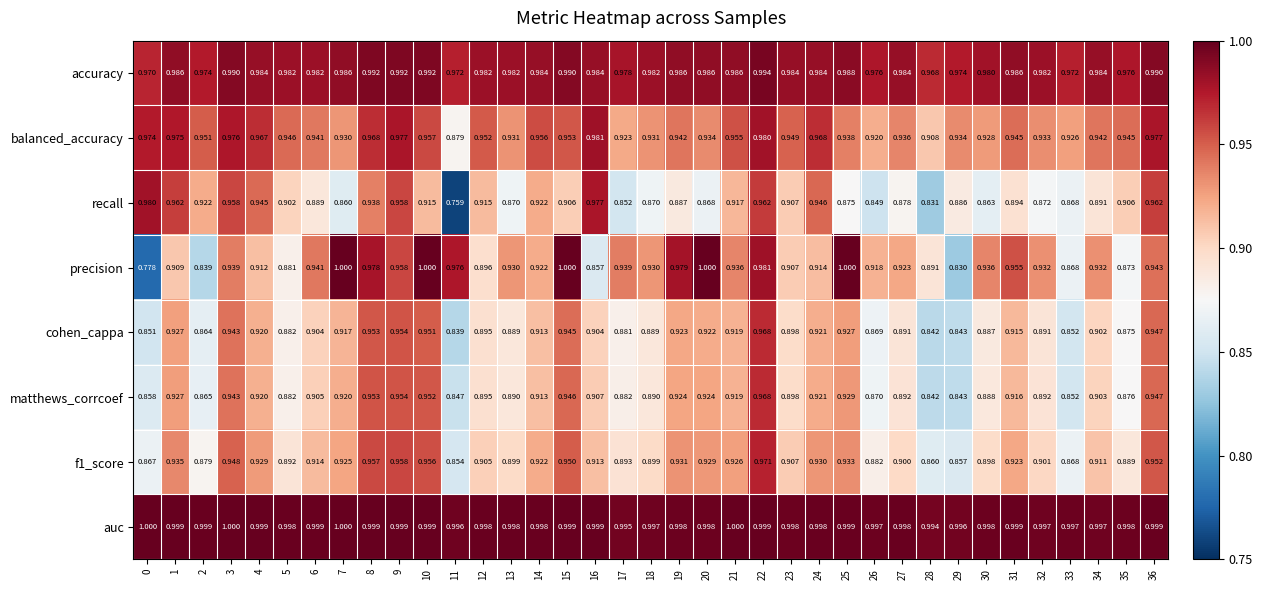

At 19, list the series in order from largest to smallest.

auc, accuracy, precision, balanced_accuracy, f1_score, matthews_corrcoef, cohen_cappa, recall